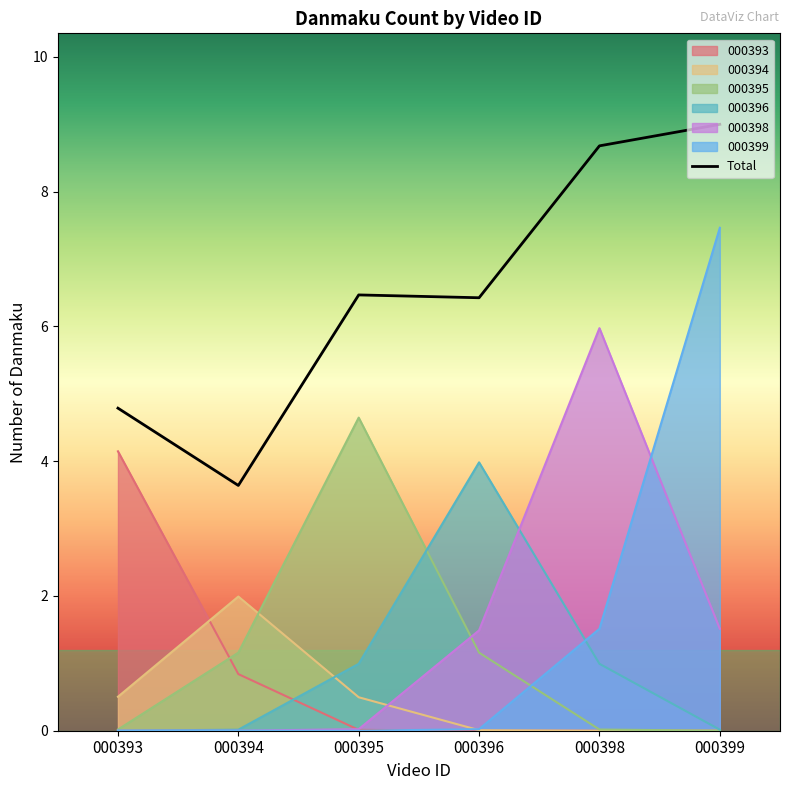

Which series has the largest total across all categories?

Total